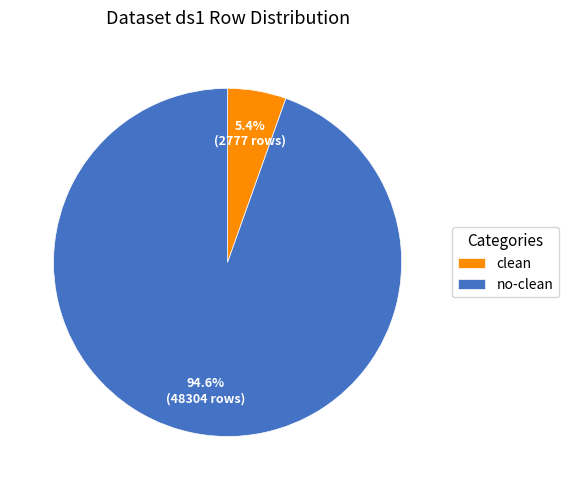

Count the number of slices in the pie.

2